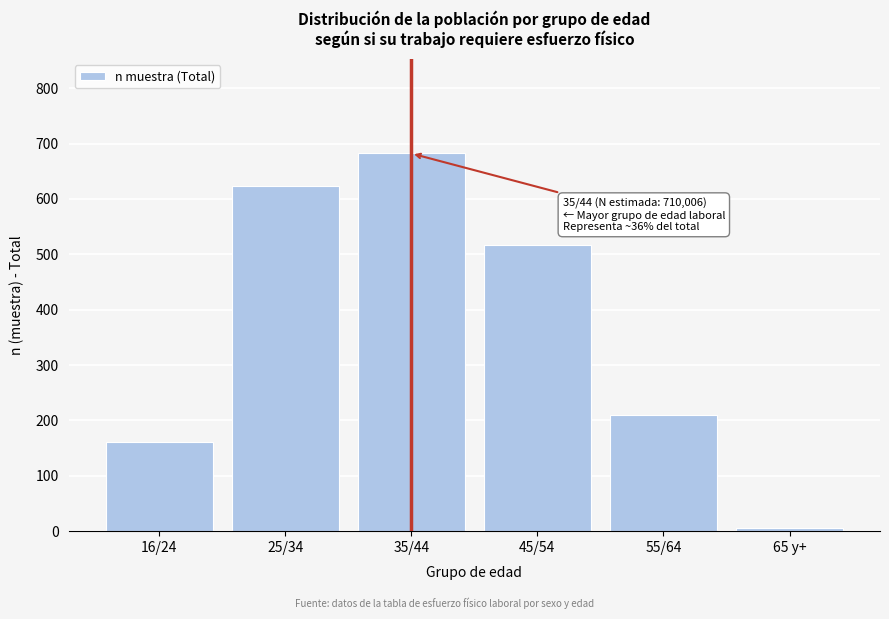

Reading right to left, what are all the values shown in this chart?

65 y+=6	55/64=209	45/54=517	35/44=682	25/34=624	16/24=161